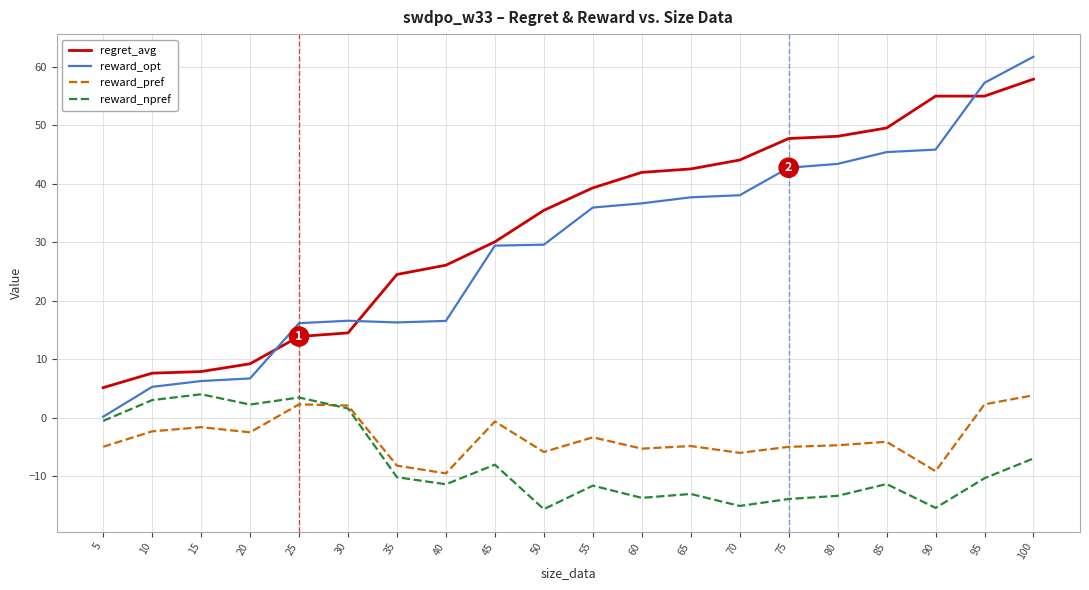

Where is regret_avg nearest to the value 31?

45